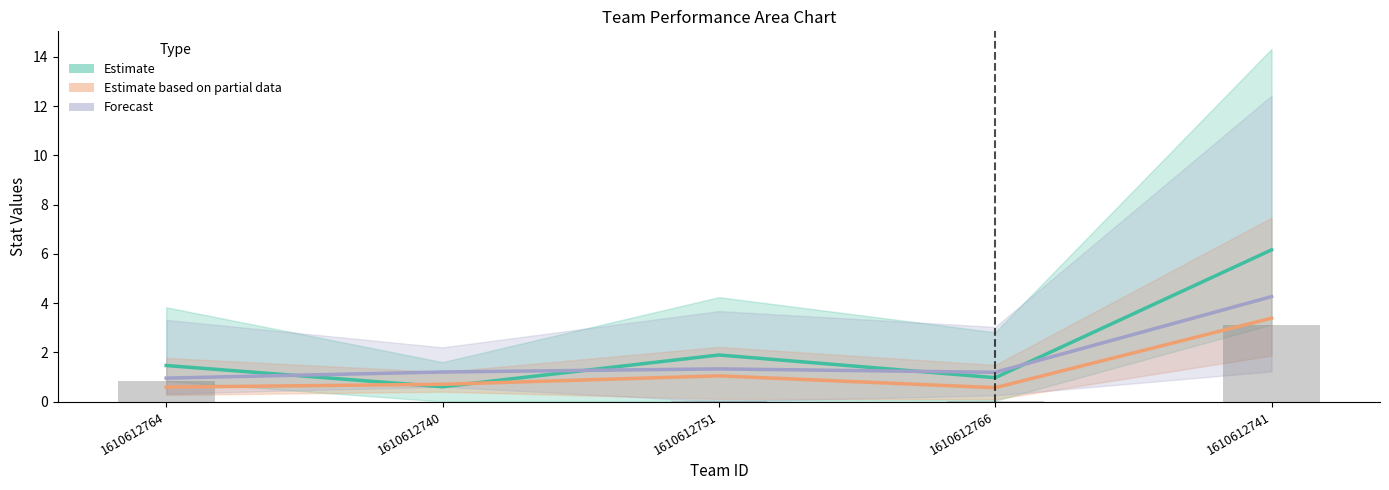

Reading left to right, list all the values displayed in this chart.

Estimate: 1.5	0.6	1.9	1.0	6.2
Estimate based on partial data: 0.6	0.7	1.0	0.6	3.4
Forecast: 1.0	1.2	1.3	1.2	4.3
col_5 reference: 0.8	0.0	0.0	0.0	3.1